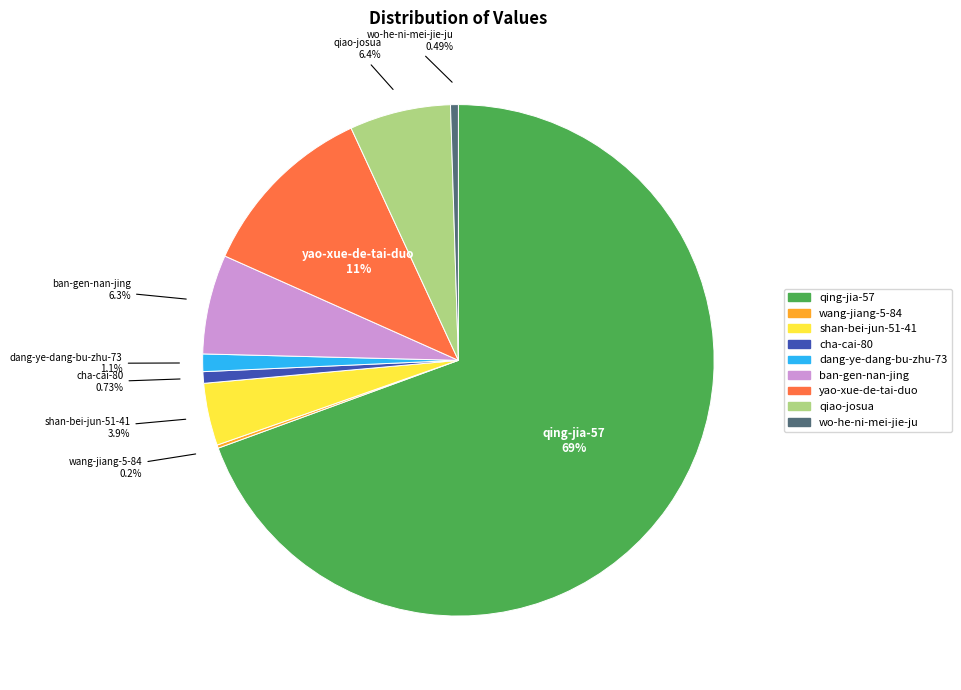

What is the ratio of the value at ban-gen-nan-jing to the value at cha-cai-80?

8.6